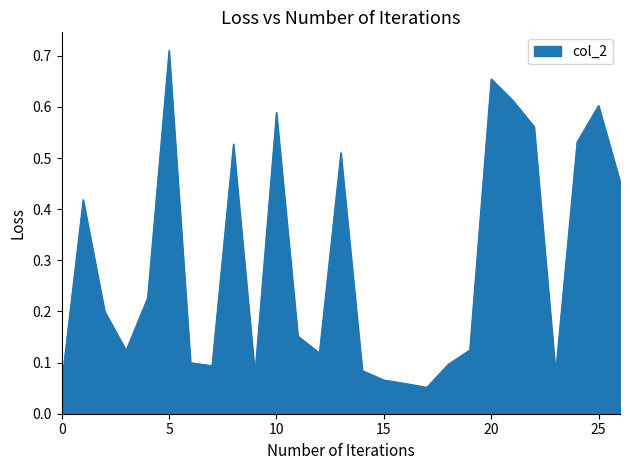

Does the chart display data point markers on the line(s)?

No